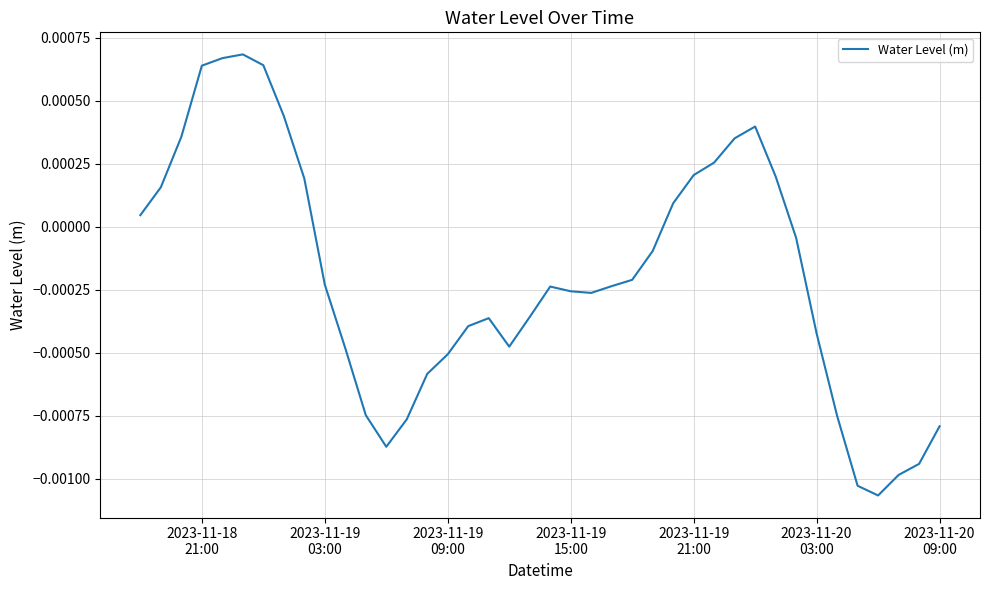

How many lines are shown in the chart?

1